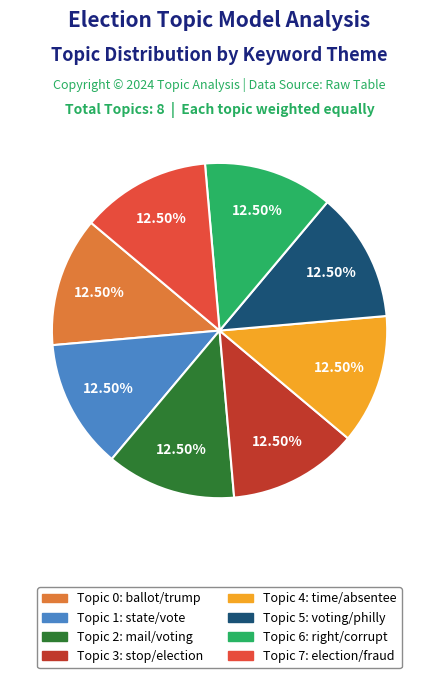

Combined, do Topic 7: election/fraud and Topic 4: time/absentee account for over 50%?

No